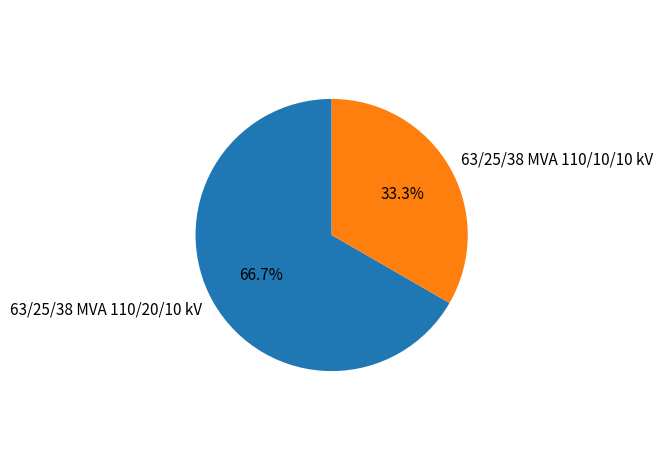

How many segments does this pie chart have?

2